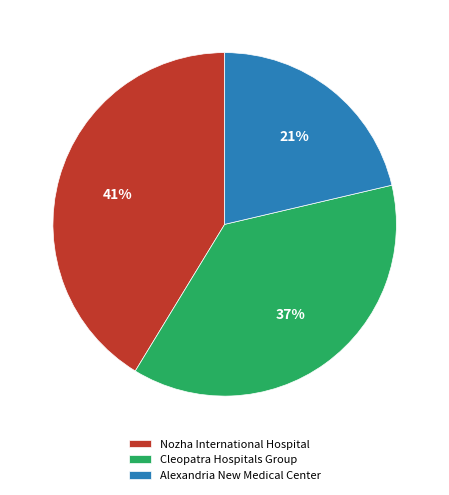

Rank the categories by value from highest to lowest.

Nozha International Hospital, Cleopatra Hospitals Group, Alexandria New Medical Center